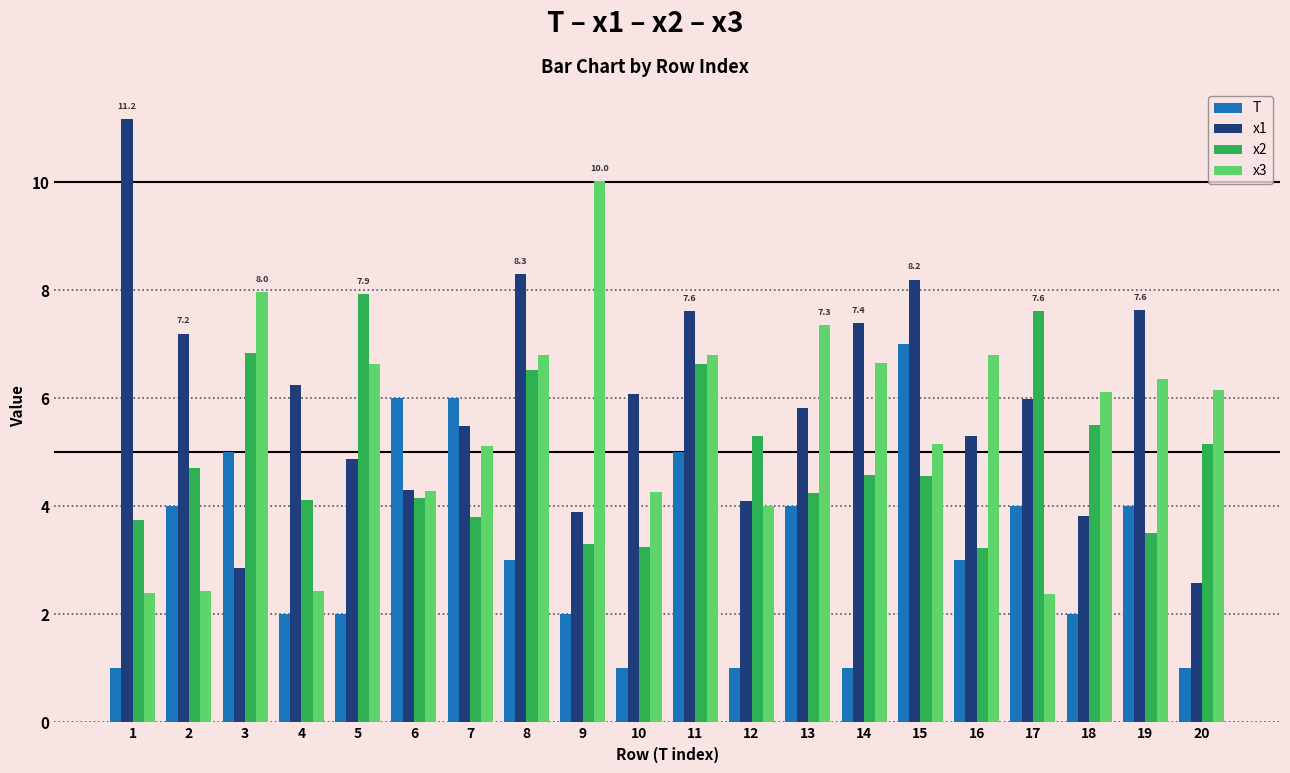

Count the number of categories in the chart.

20